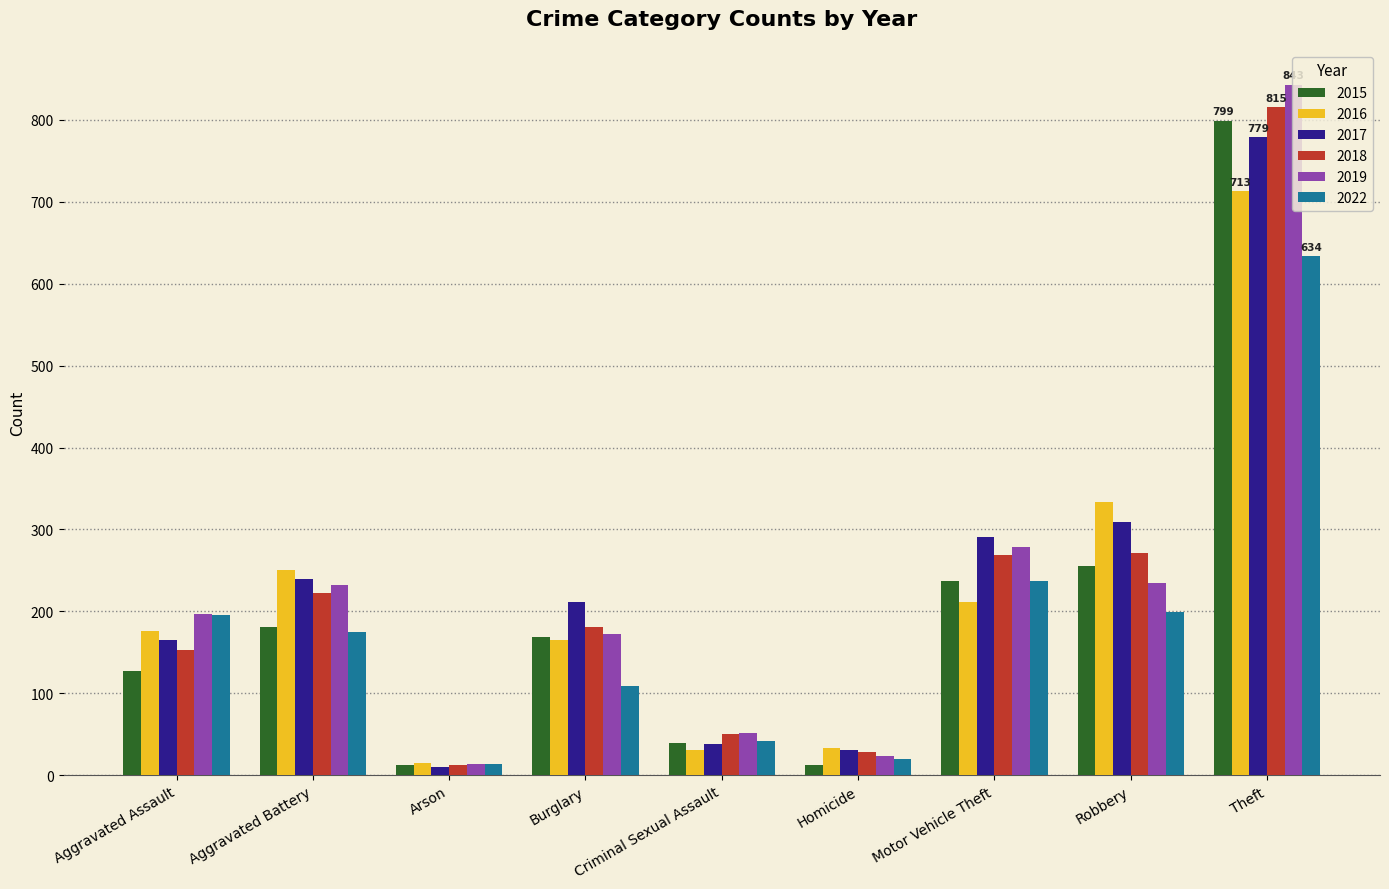

At which label is 2018 closest to 414?

Robbery